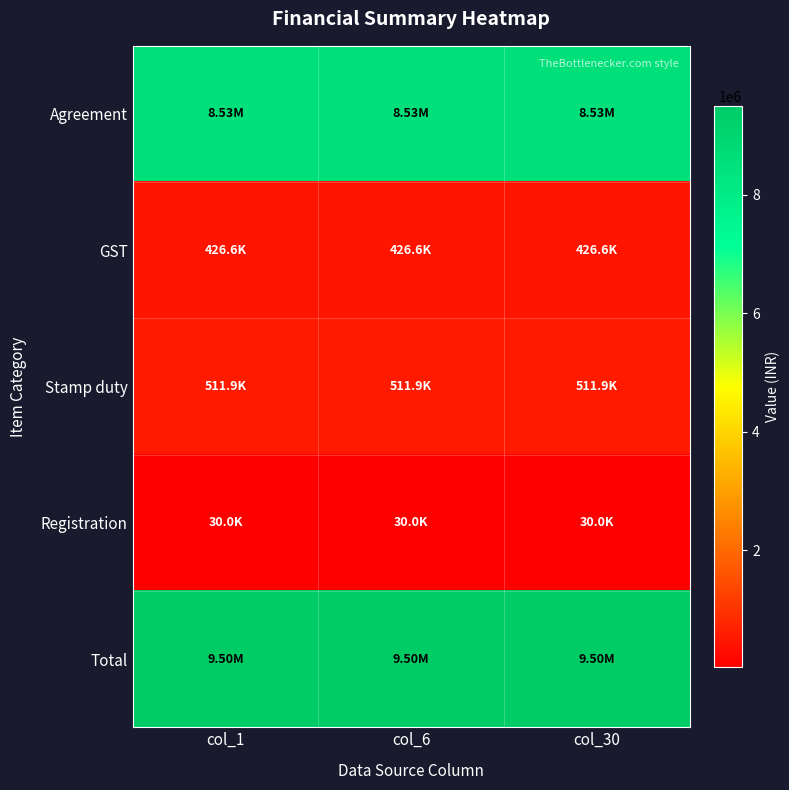

Which has a higher value, col_6 or col_30?

col_30